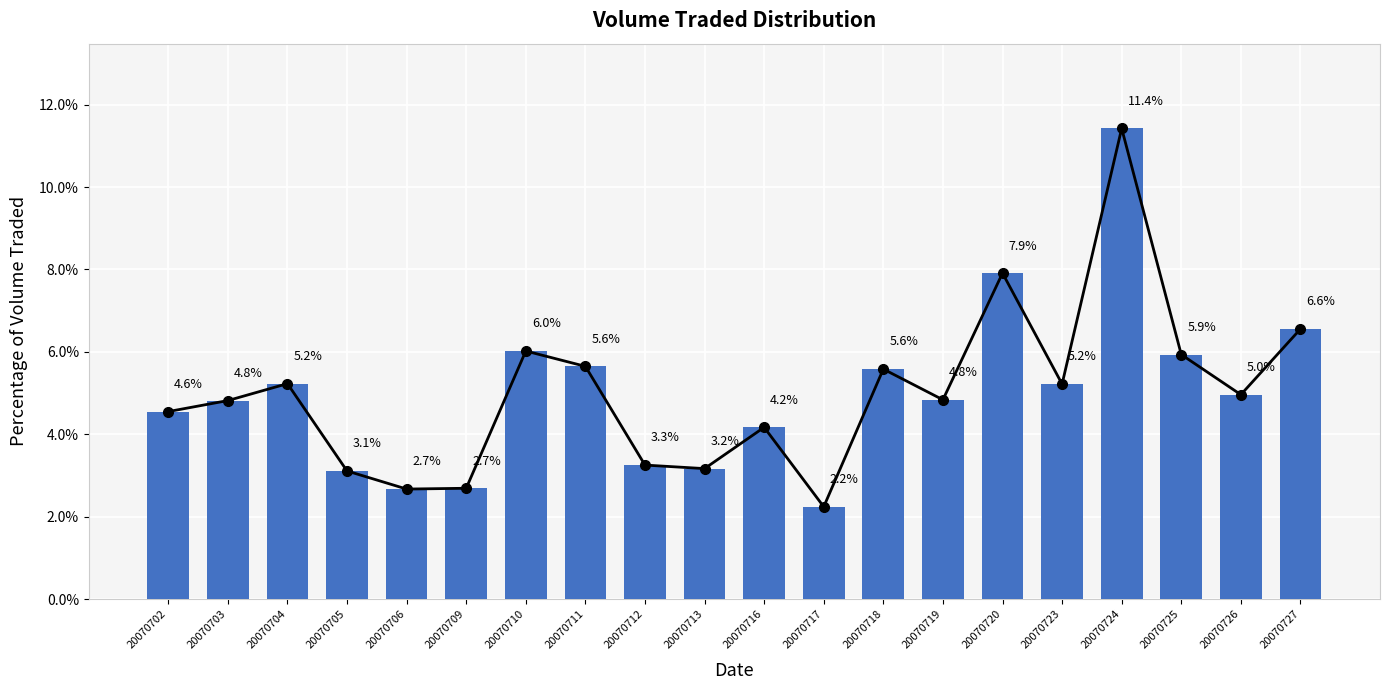

True or false: the data shows 4.6 at 20070702.

True